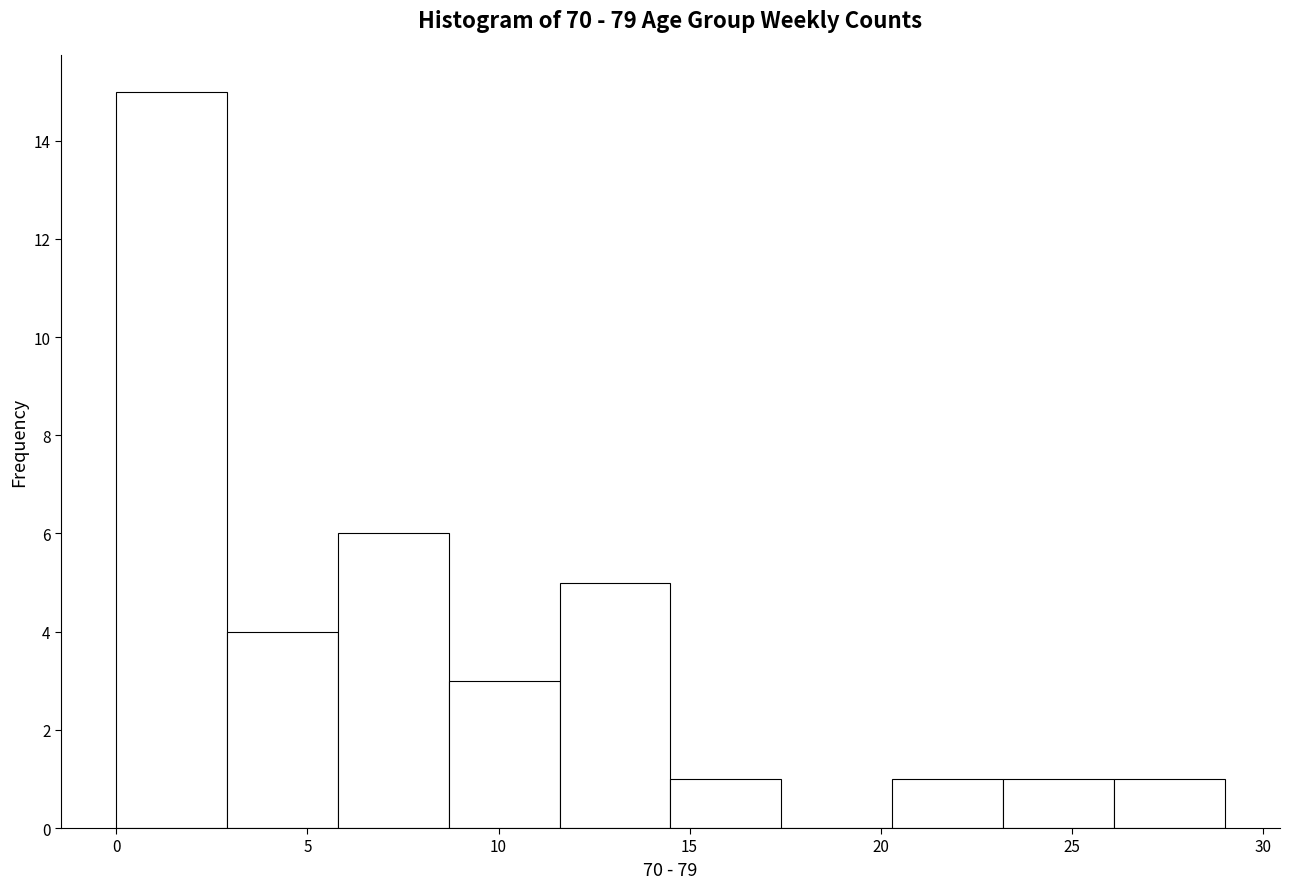

How tall is the bar that spans 5.8 to 8.7 on the x-axis? Neither the bar edges nor the heights are printed on the chart, so give them approximately, as read against the axes.

6